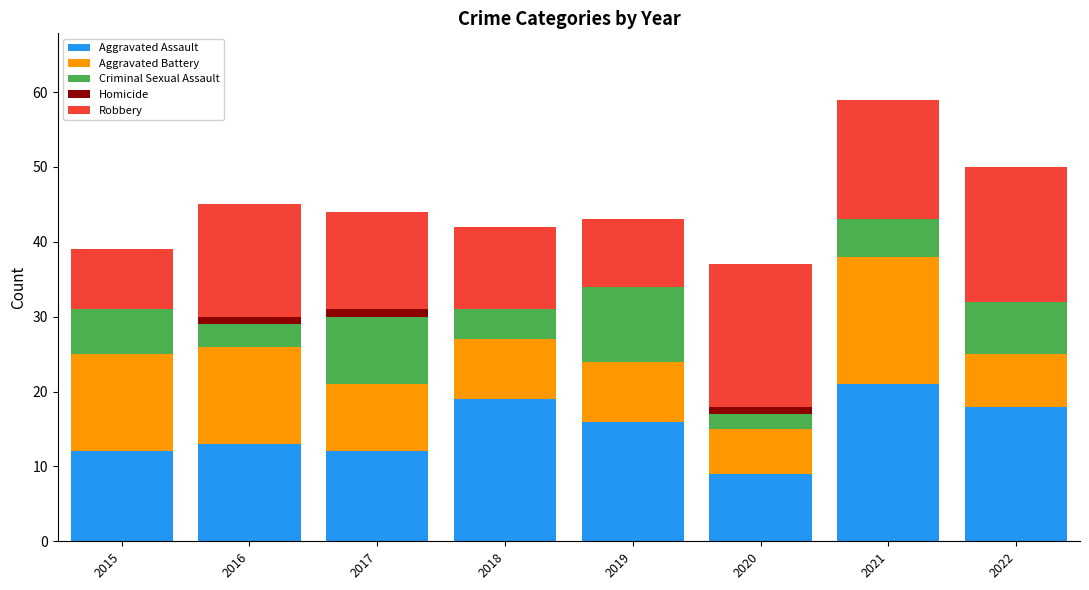

At which category is the sum across all series the highest?

2021